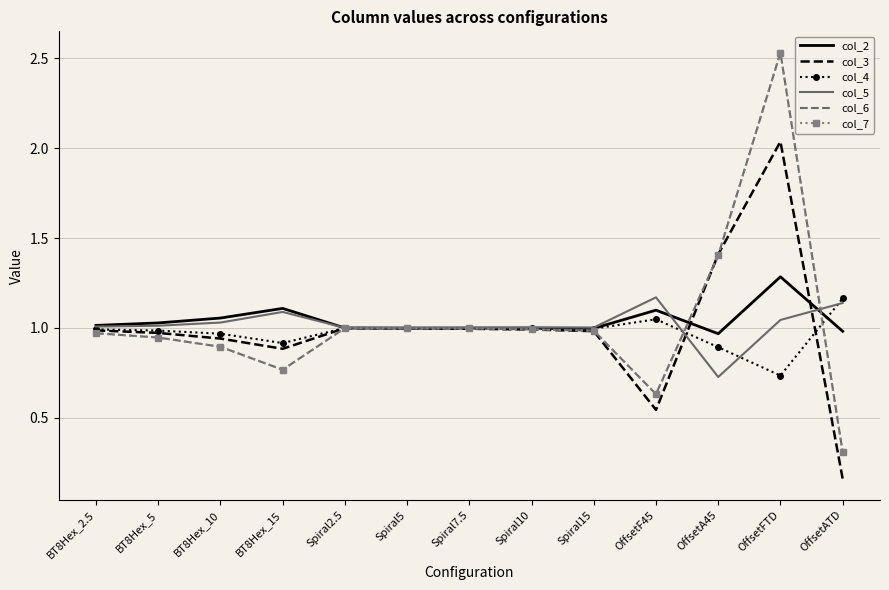

What is the average value of the col_4 series?

1.0